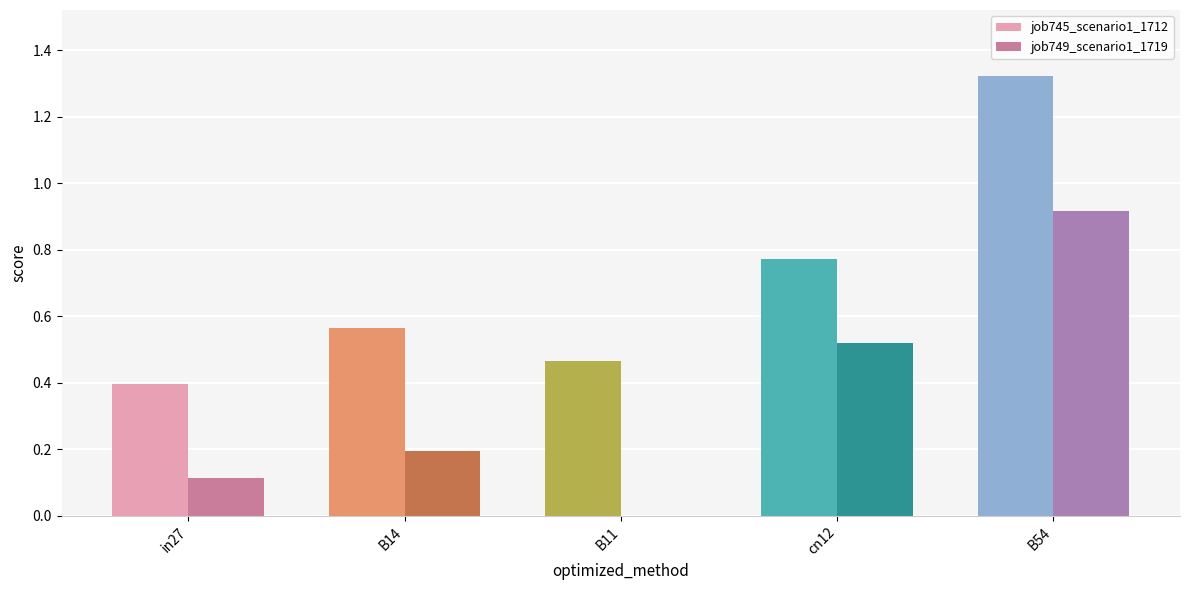

How many groups of bars are there?

5